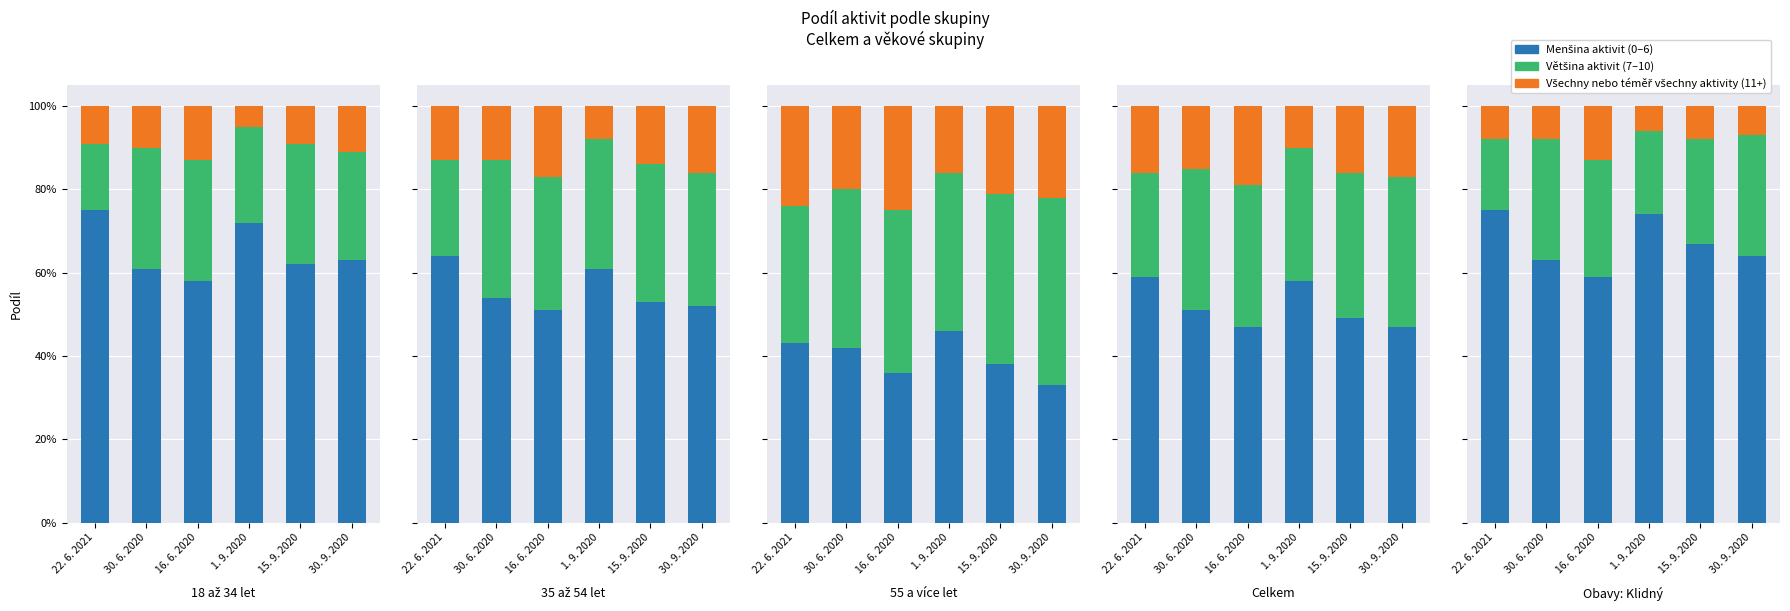

Count the number of categories in the chart.

6